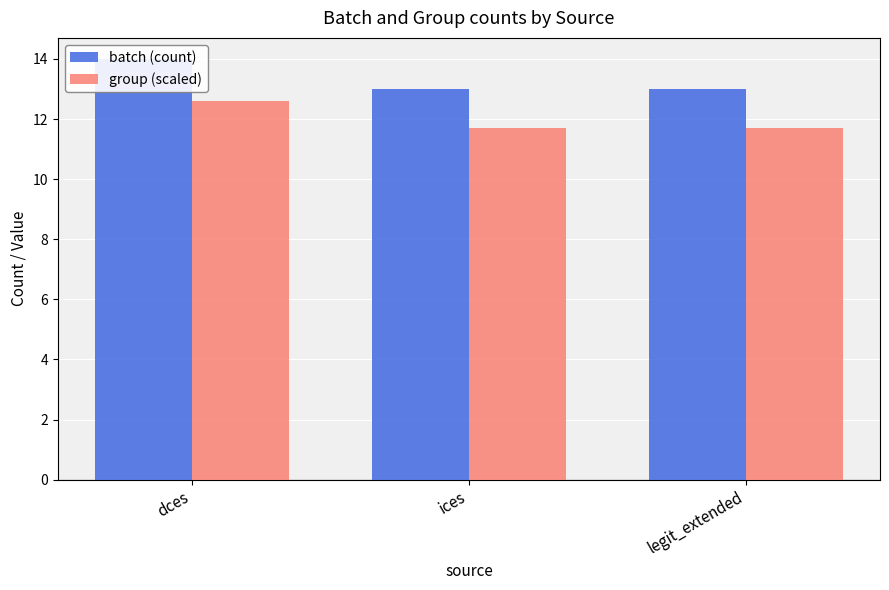

What is the approximate value of batch (count) at ices?

13.0